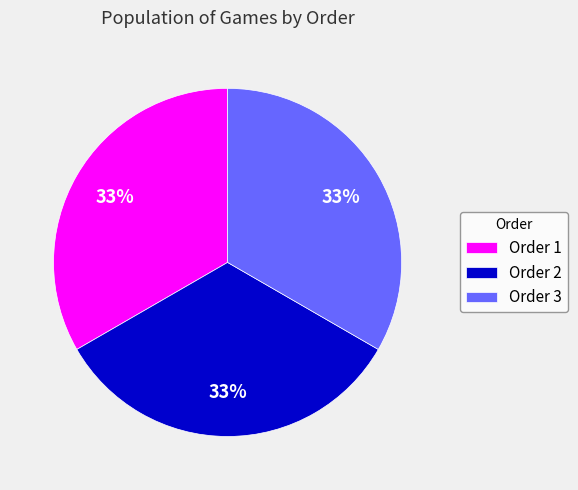

Do Order 3 and Order 1 together represent more than half of the pie?

Yes